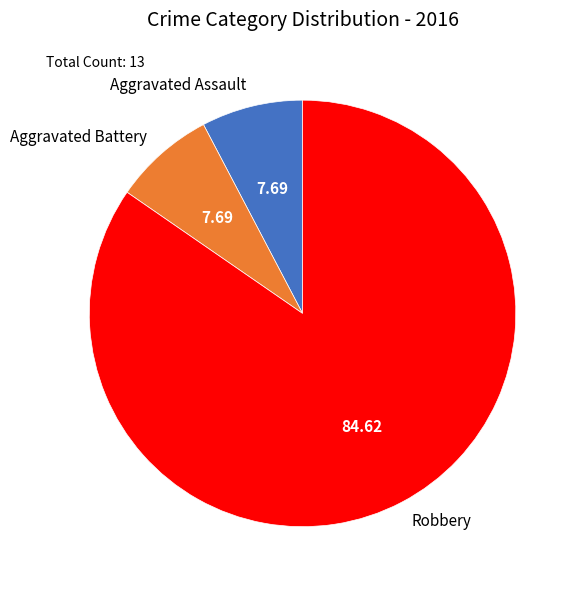

Which category accounts for the majority?

Robbery